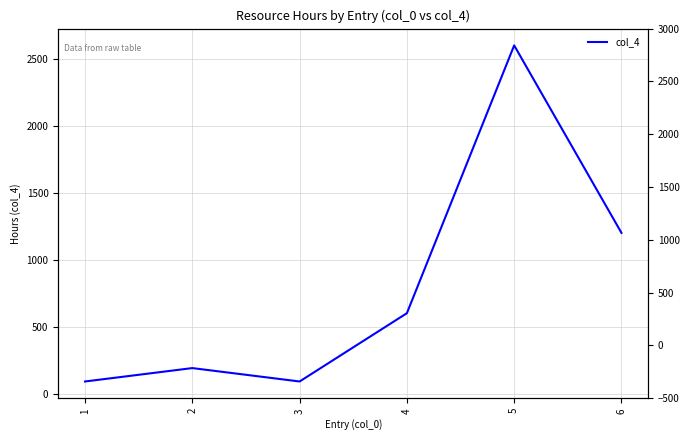

Reading left to right, list all the values displayed in this chart.

90	190	90	600	2600	1200